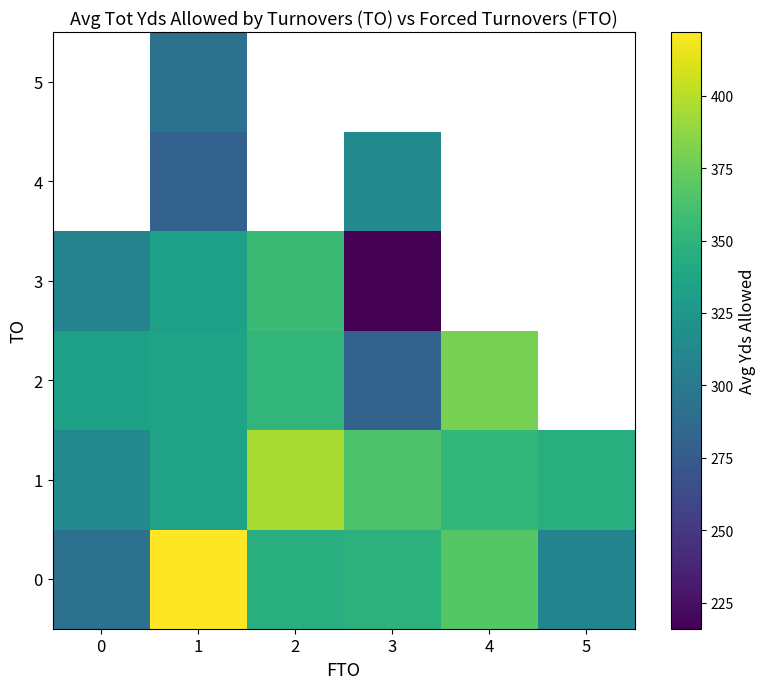

What is the difference between the highest and lowest values at 1?

141.0